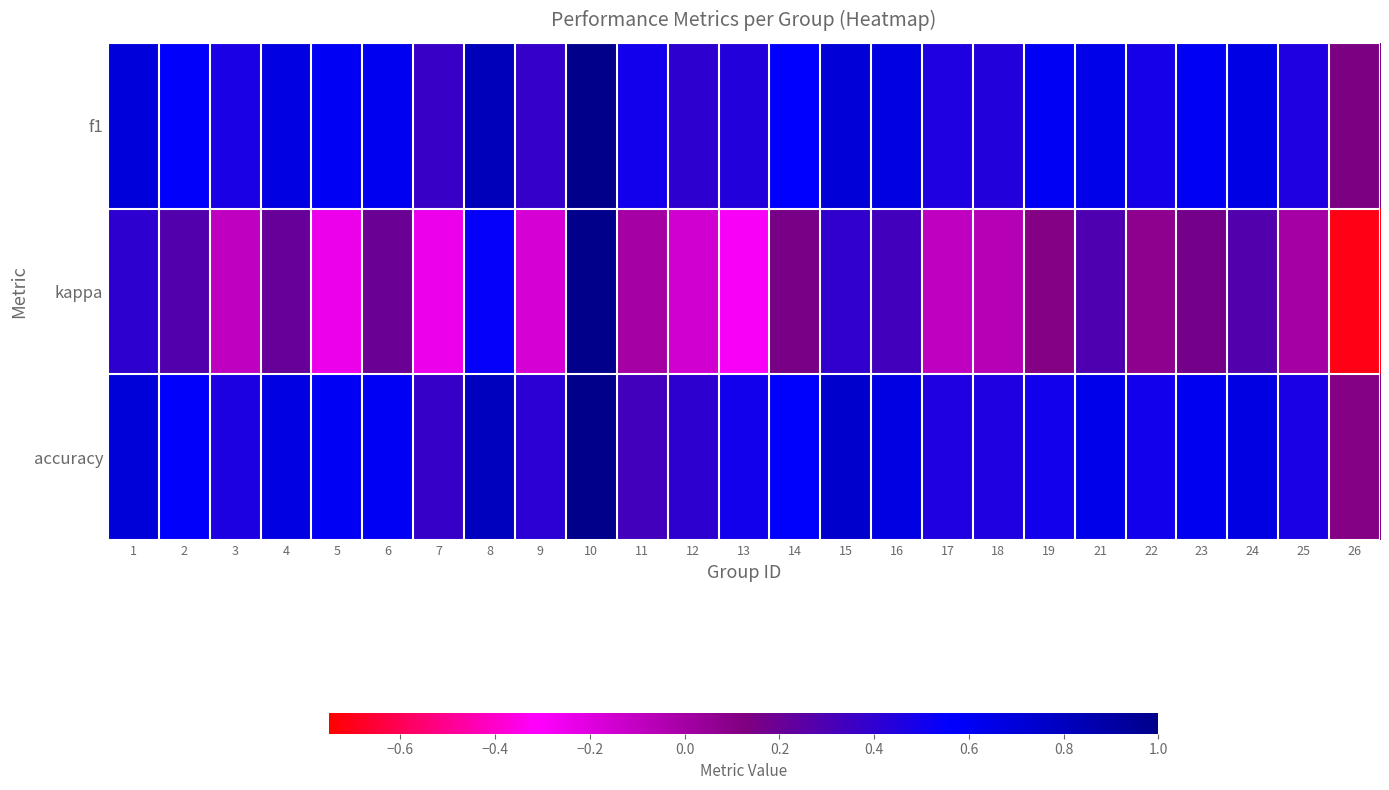

What is the difference between the highest and lowest values at 26?

0.8